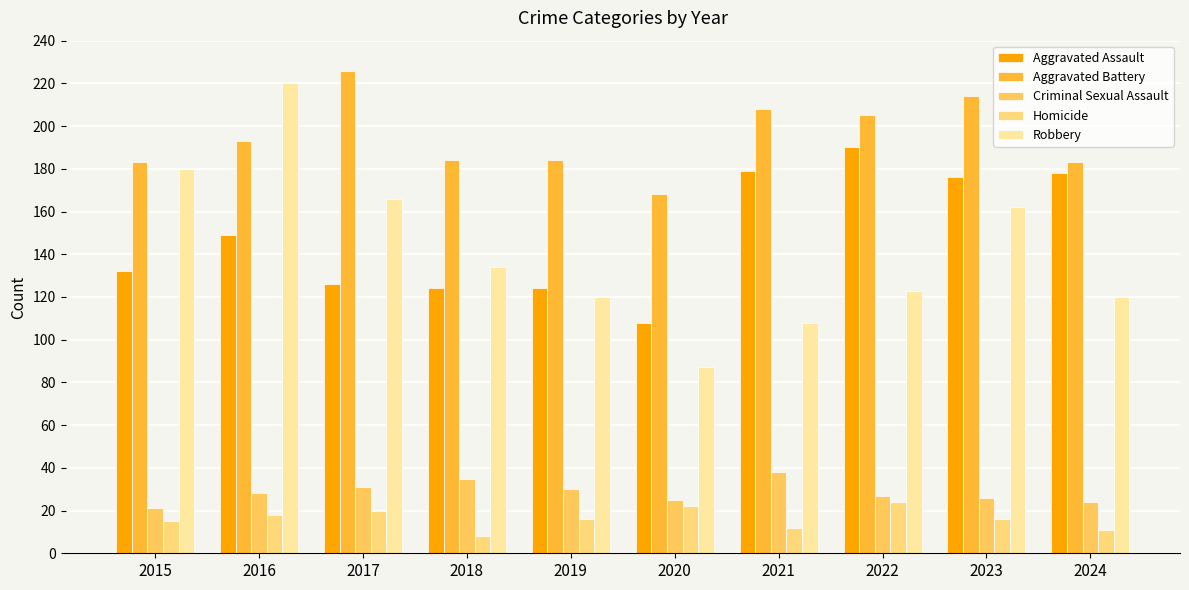

What is the difference between the highest and lowest values at 2015?

168